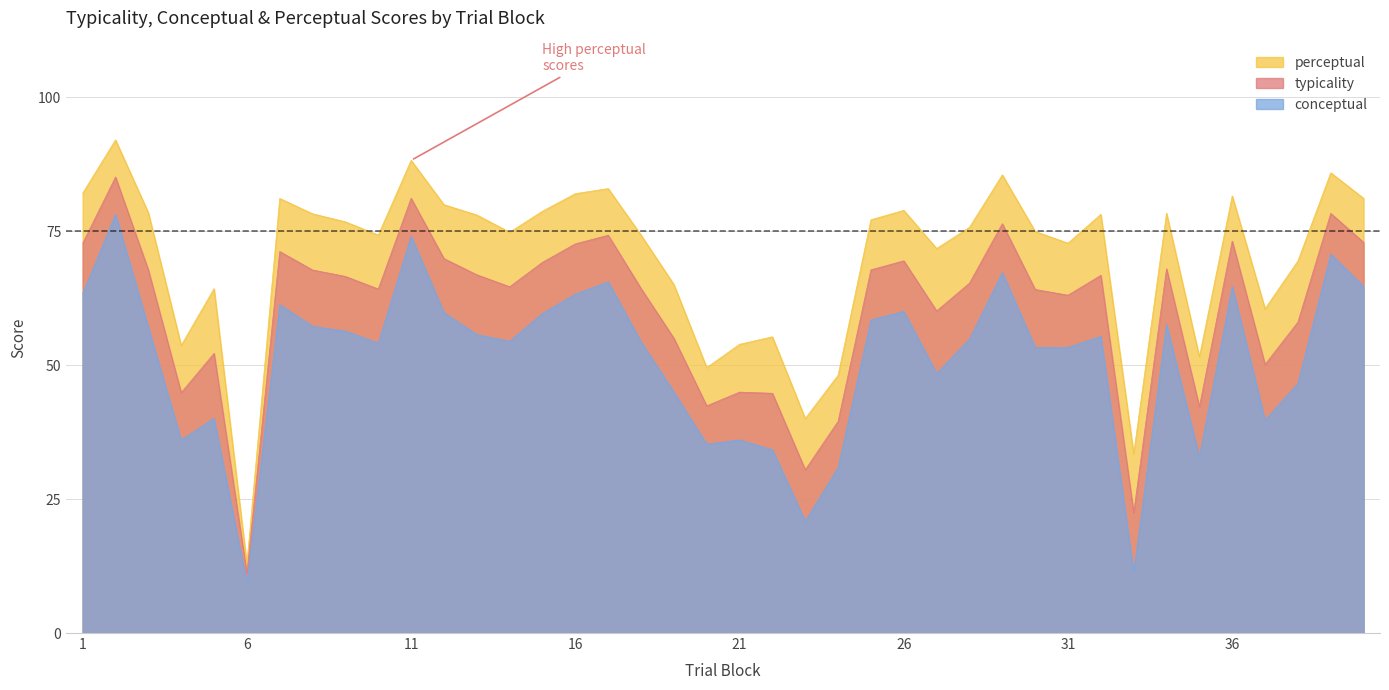

True or false: perceptual and conceptual intersect in this chart.

False